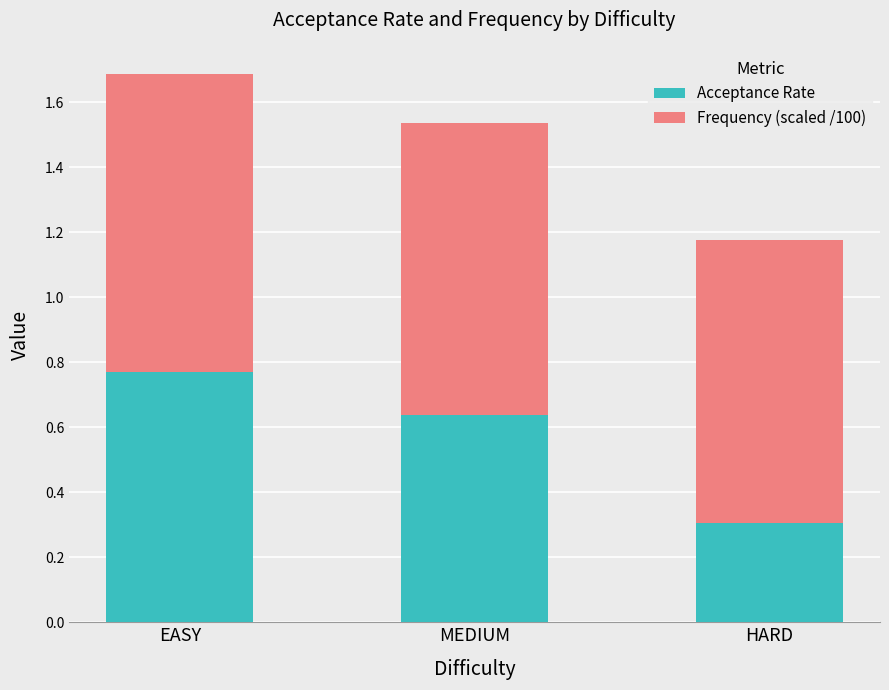

What is the minimum value for Acceptance Rate?

0.3